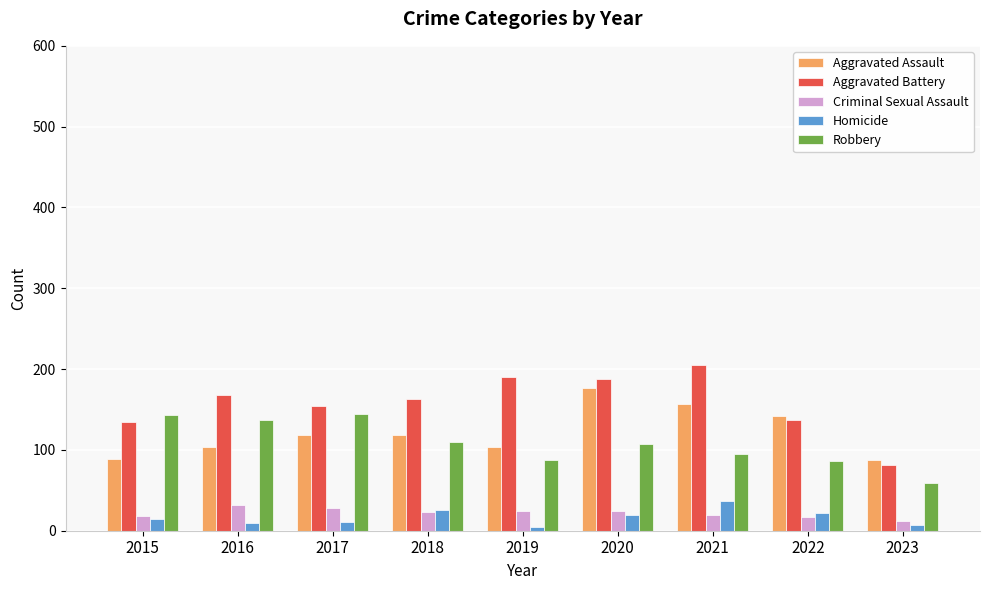

What is the value of the Aggravated Battery bar at the 3rd from the left?

154